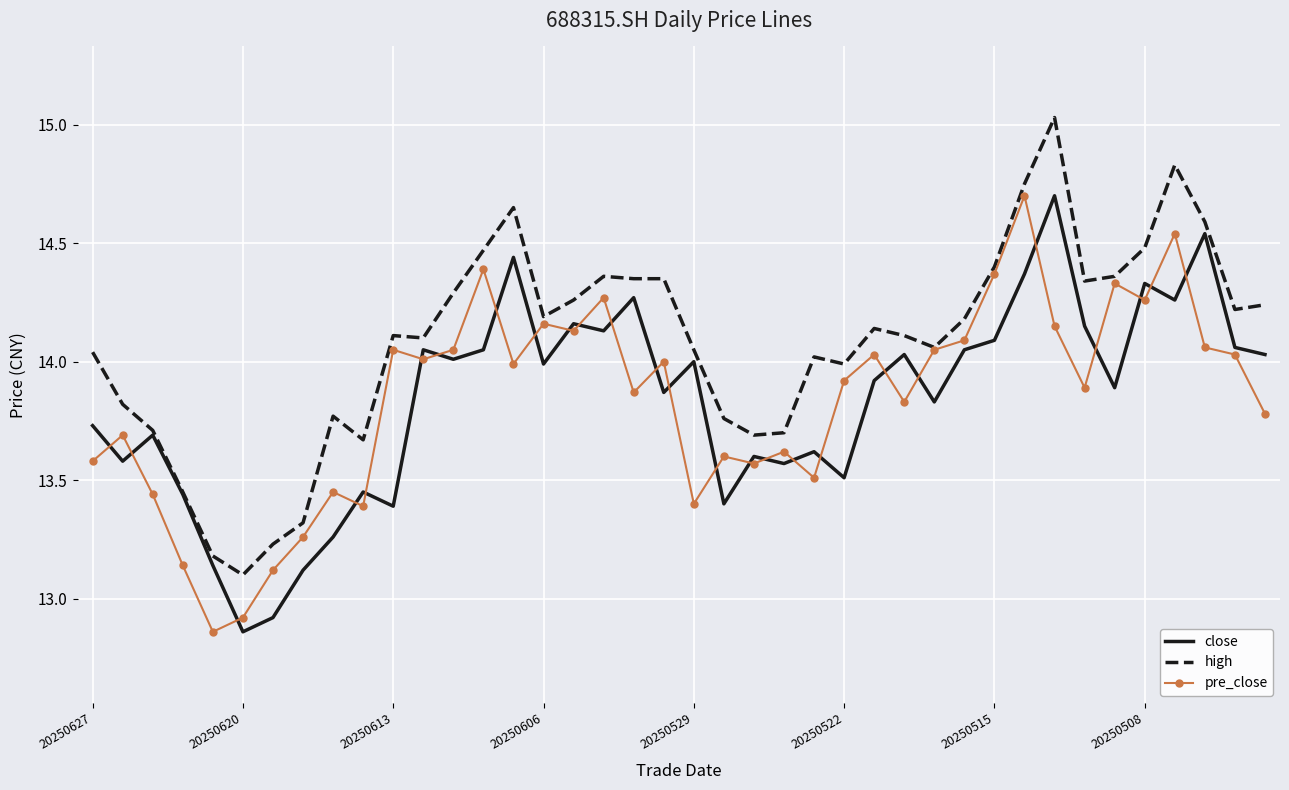

The pre_close series shows 5.6 at 20250522. True or false?

False